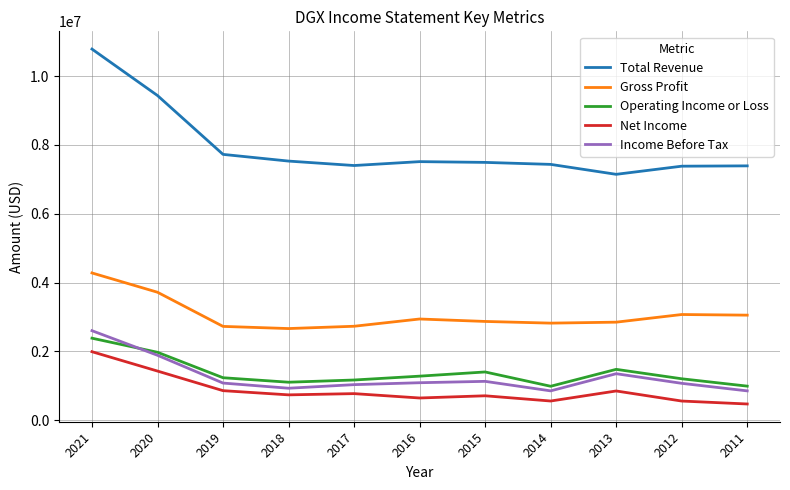

At which category is the sum across all series the highest?

2021